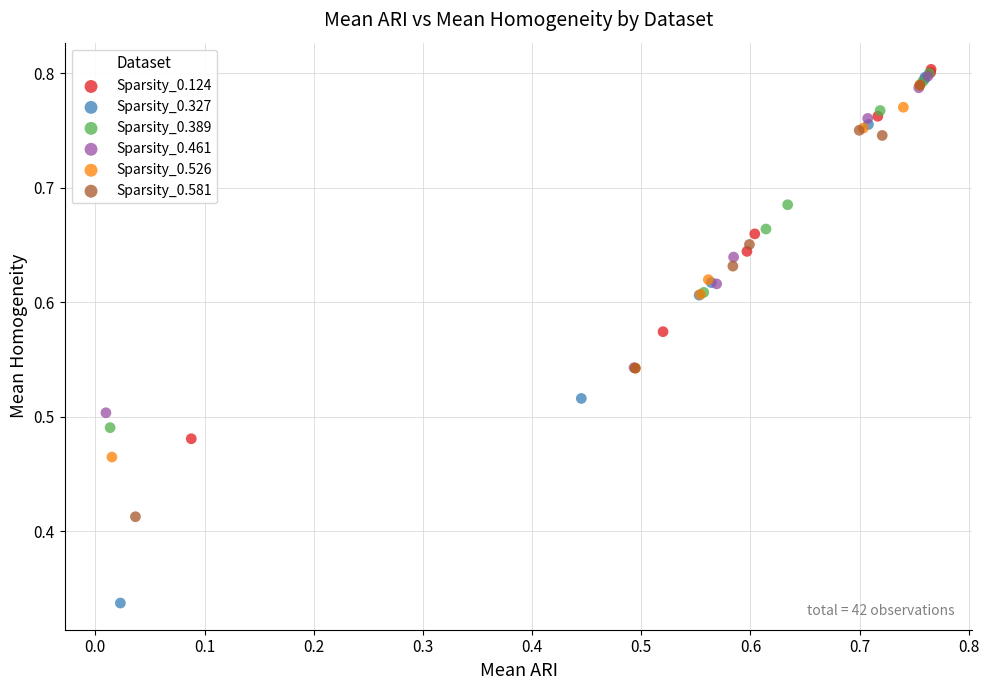

Which series has the widest spread of Y values?

Sparsity_0.327